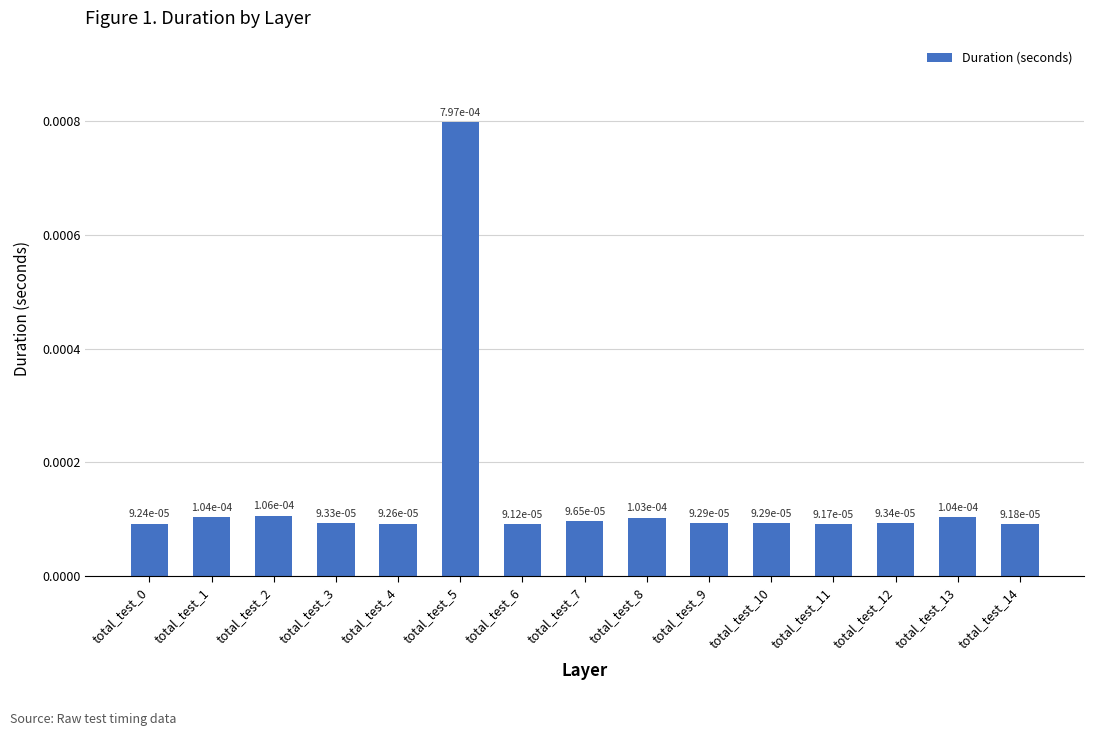

List the labels in order of value, largest first.

total_test_5, total_test_2, total_test_1, total_test_13, total_test_8, total_test_7, total_test_12, total_test_3, total_test_9, total_test_10, total_test_4, total_test_0, total_test_14, total_test_11, total_test_6